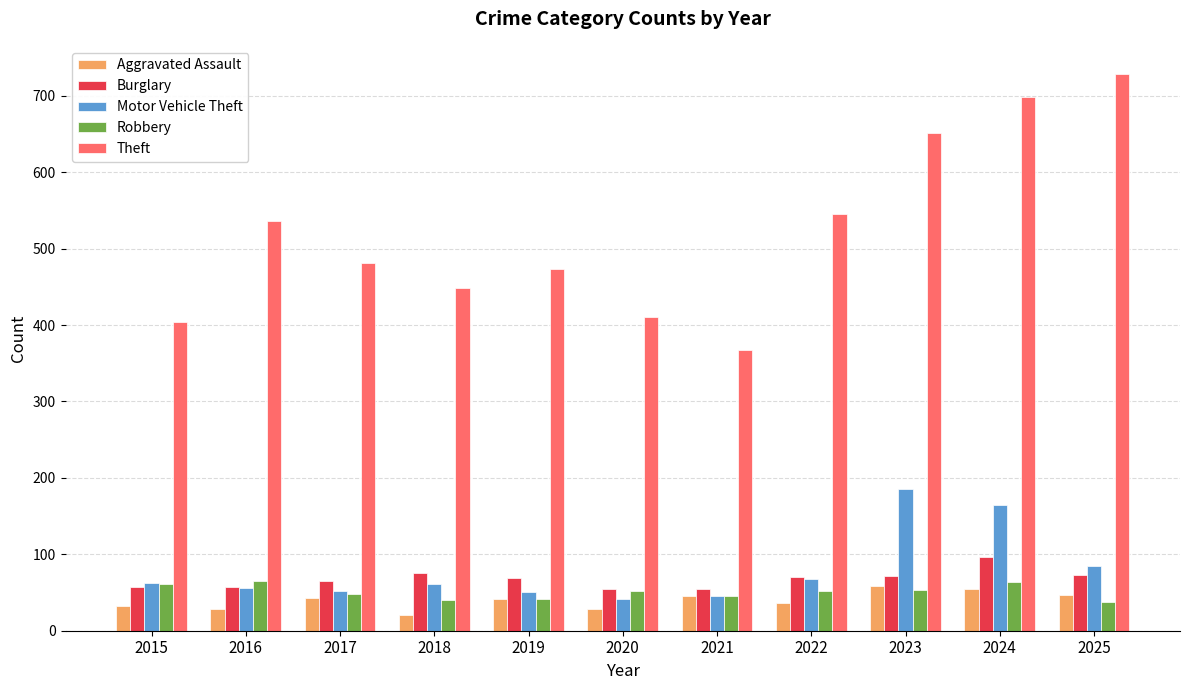

At which category is the sum across all series the highest?

2024